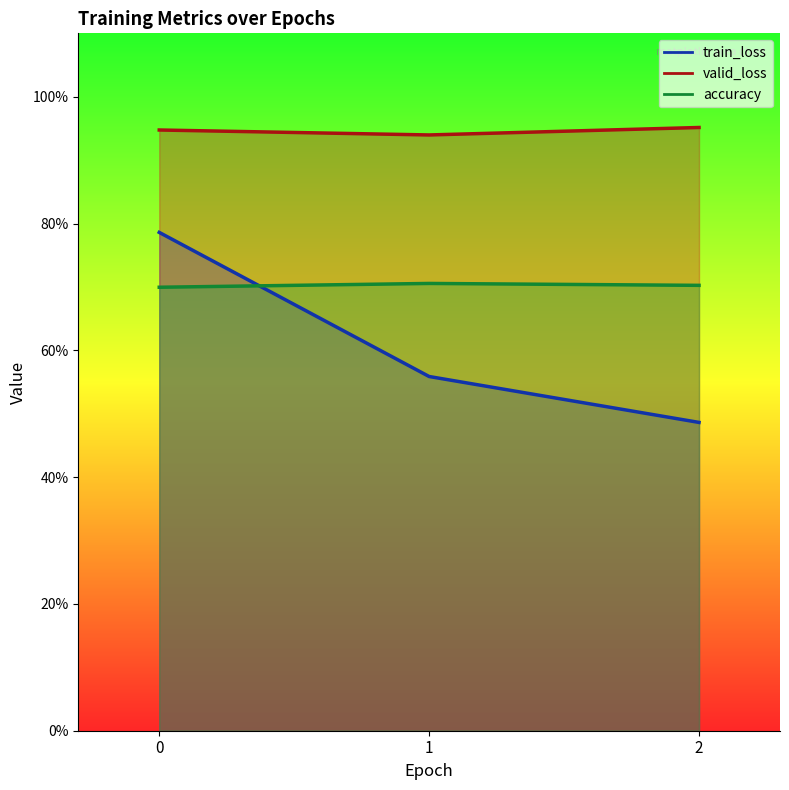

How many train_loss values are between 0 and 1?

3